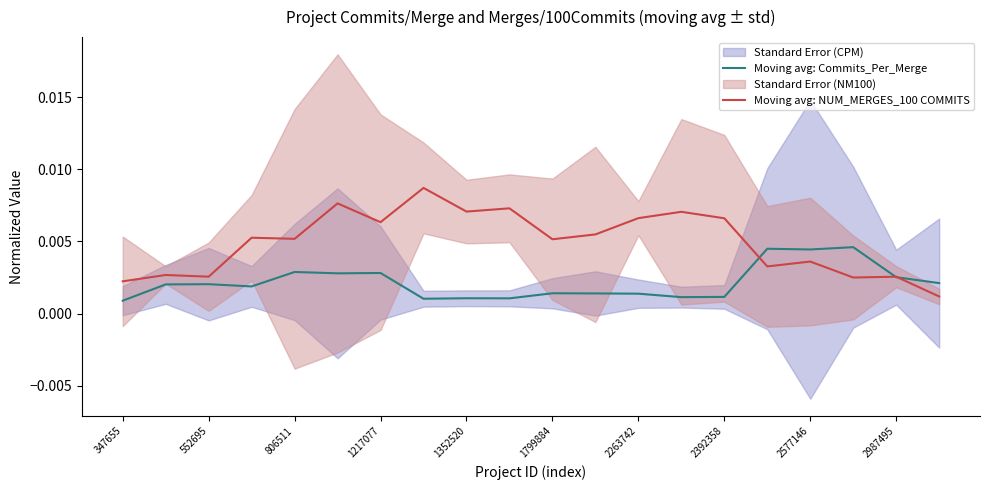

True or false: Moving avg: NUM_MERGES_100 COMMITS and Moving avg: Commits_Per_Merge intersect in this chart.

True